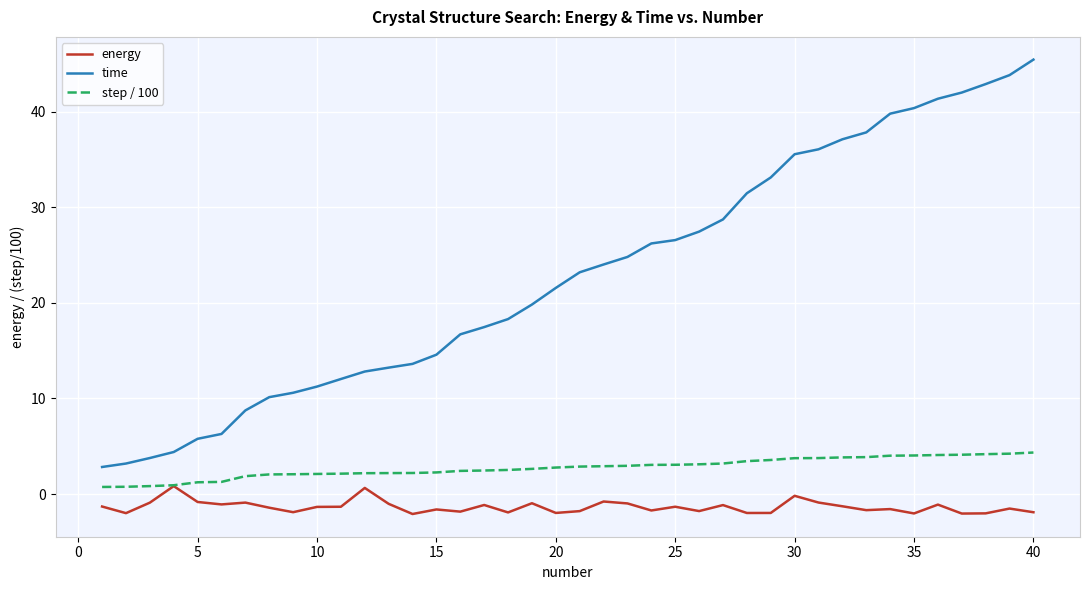

At how many categories does at least one series exceed 16?

25